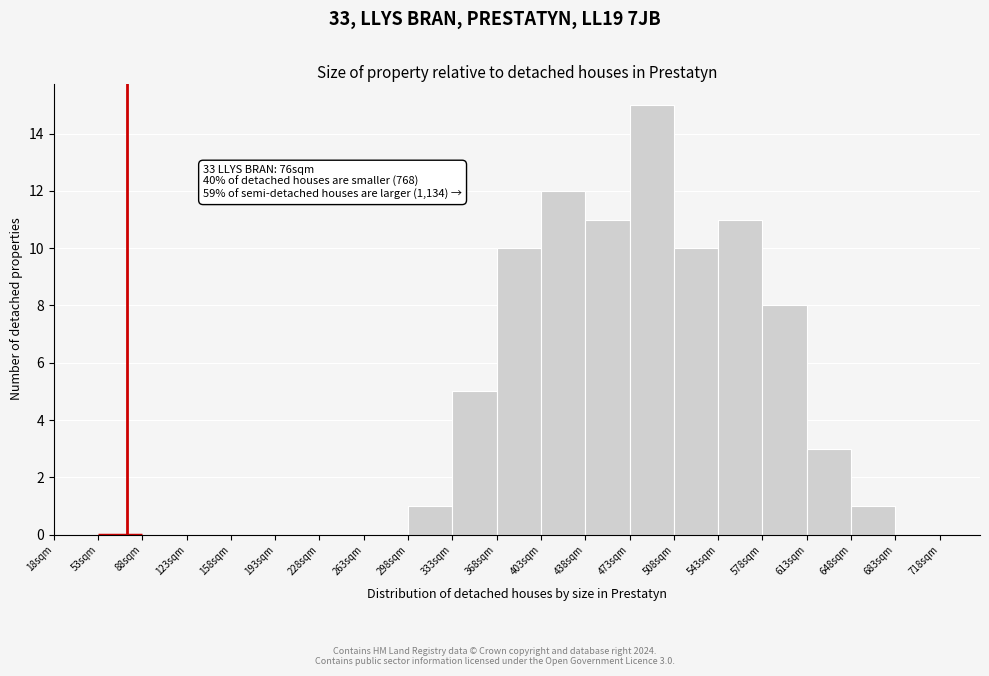

Over which range of the x-axis is the bar tallest?

473 to 508